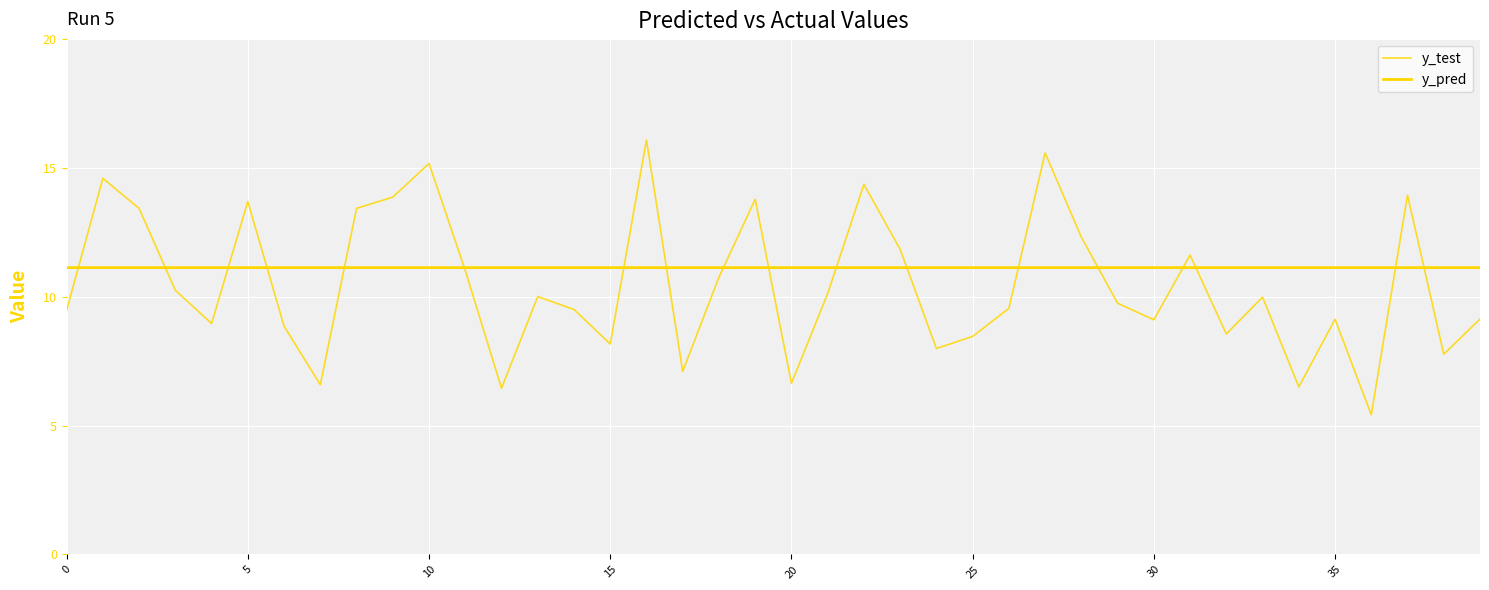

Is this an area chart (filled region under the line)?

No